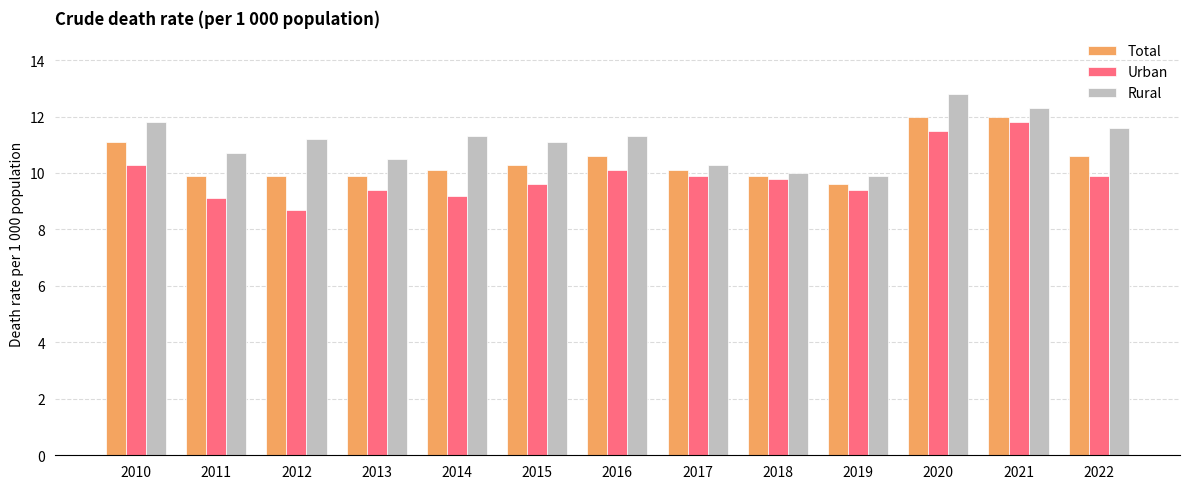

List the series in order of their overall mean, highest first.

Rural, Total, Urban